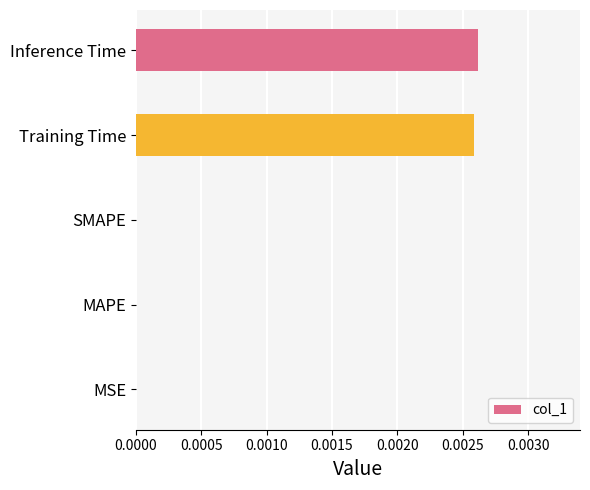

True or false: the data shows 0.0 at MSE.

True